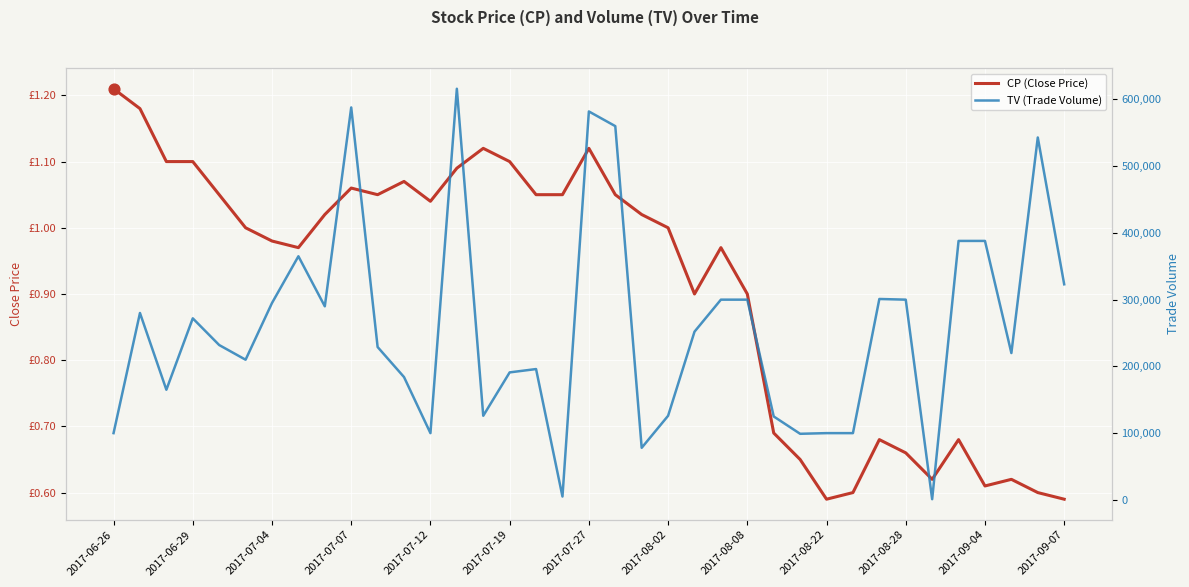

Which series has the largest total across all categories?

TV (Trade Volume)